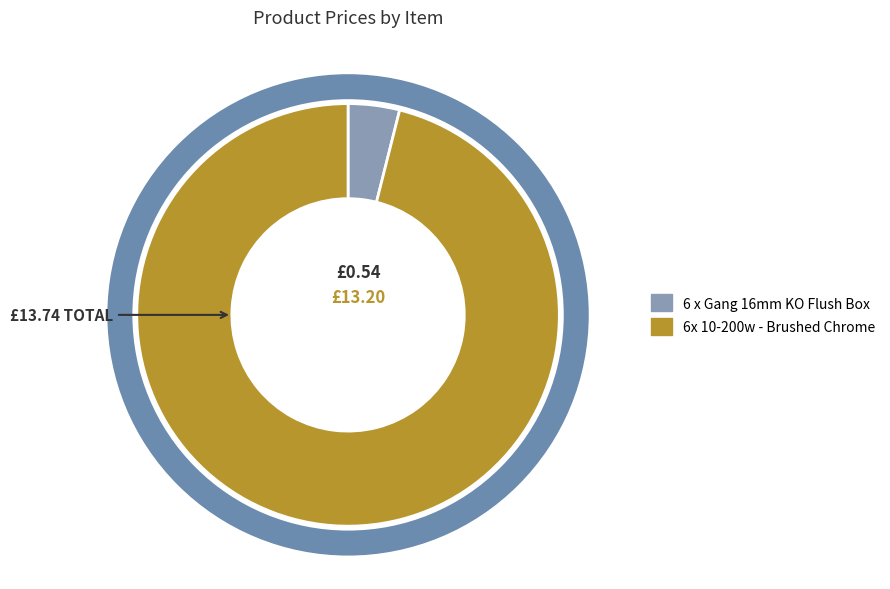

Rank the categories by value from lowest to highest.

6 x Gang 16mm KO Flush Box, 6x 10-200w - Brushed Chrome